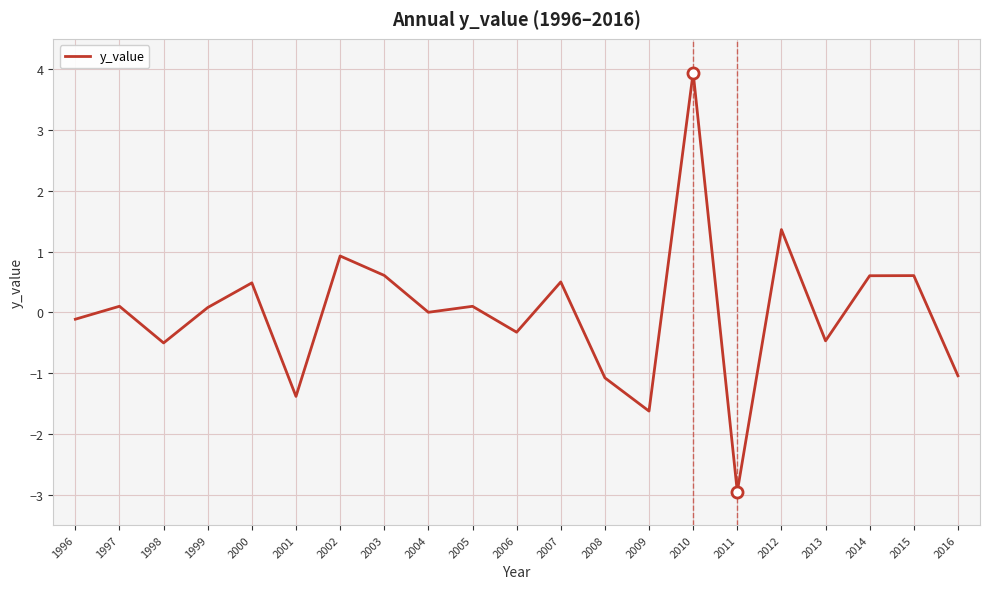

The value at 2006 is -0.6. True or false?

False